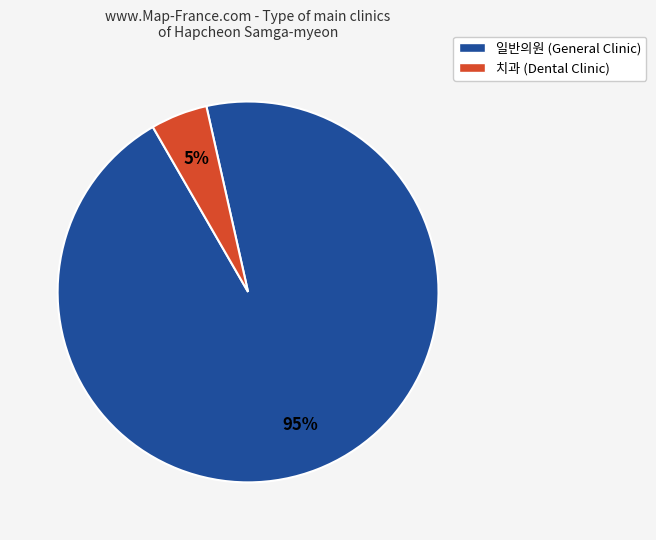

The 일반의원 (General Clinic) slice represents 95% of the pie. True or false?

True